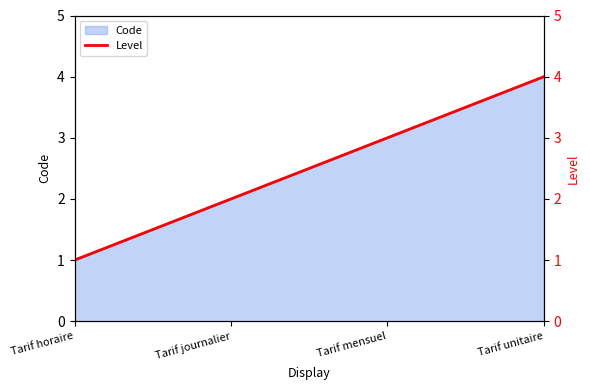

Rank the categories by value from highest to lowest.

Tarif unitaire, Tarif mensuel, Tarif journalier, Tarif horaire